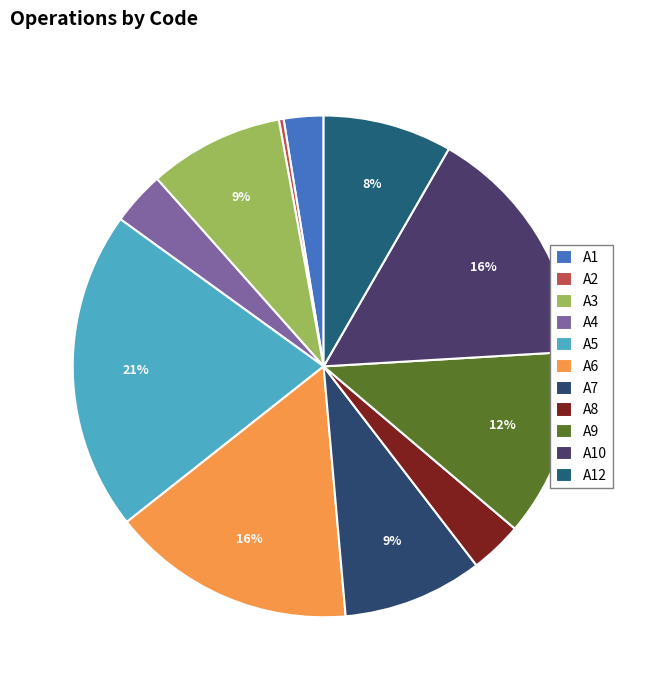

To the nearest percent, what portion does A4 represent?

3%